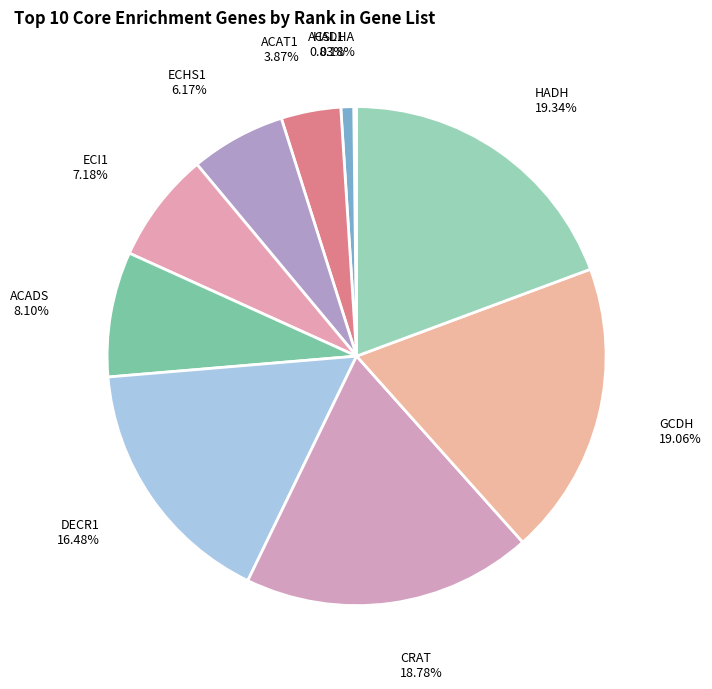

Is there any slice that represents more than half of the pie?

No